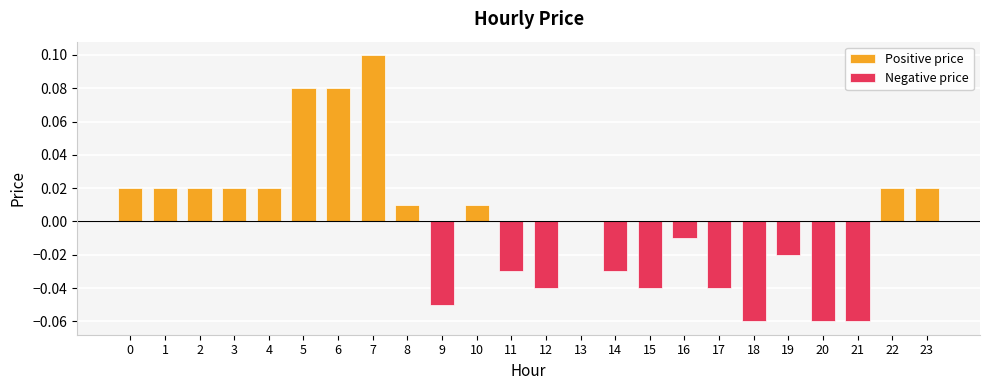

The value of Negative price at 20 is -0.1. True or false?

False